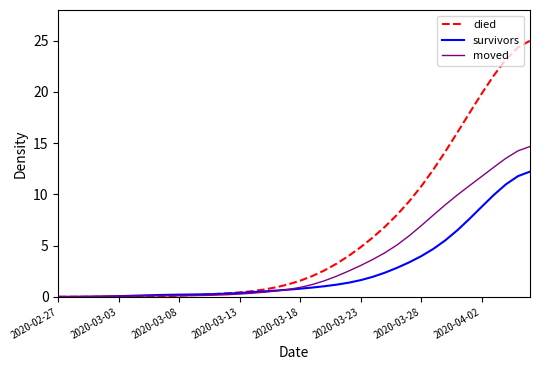

Which series has the largest total across all categories?

died